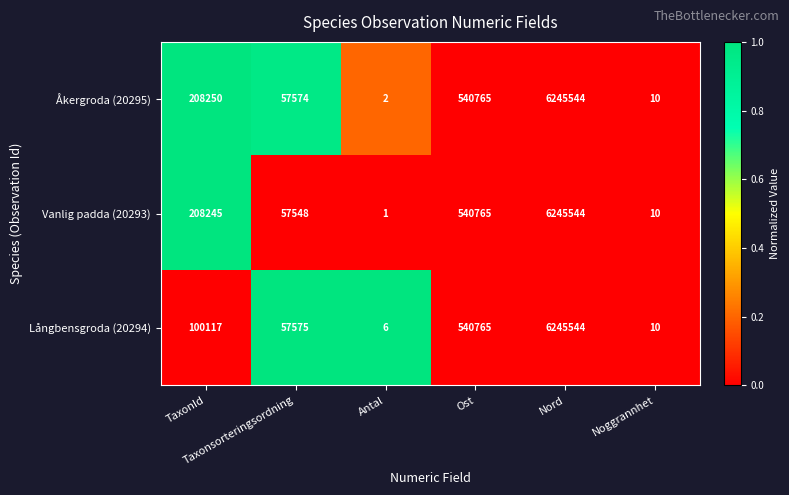

What is the sum of all Långbensgroda (20294) values?

6944017